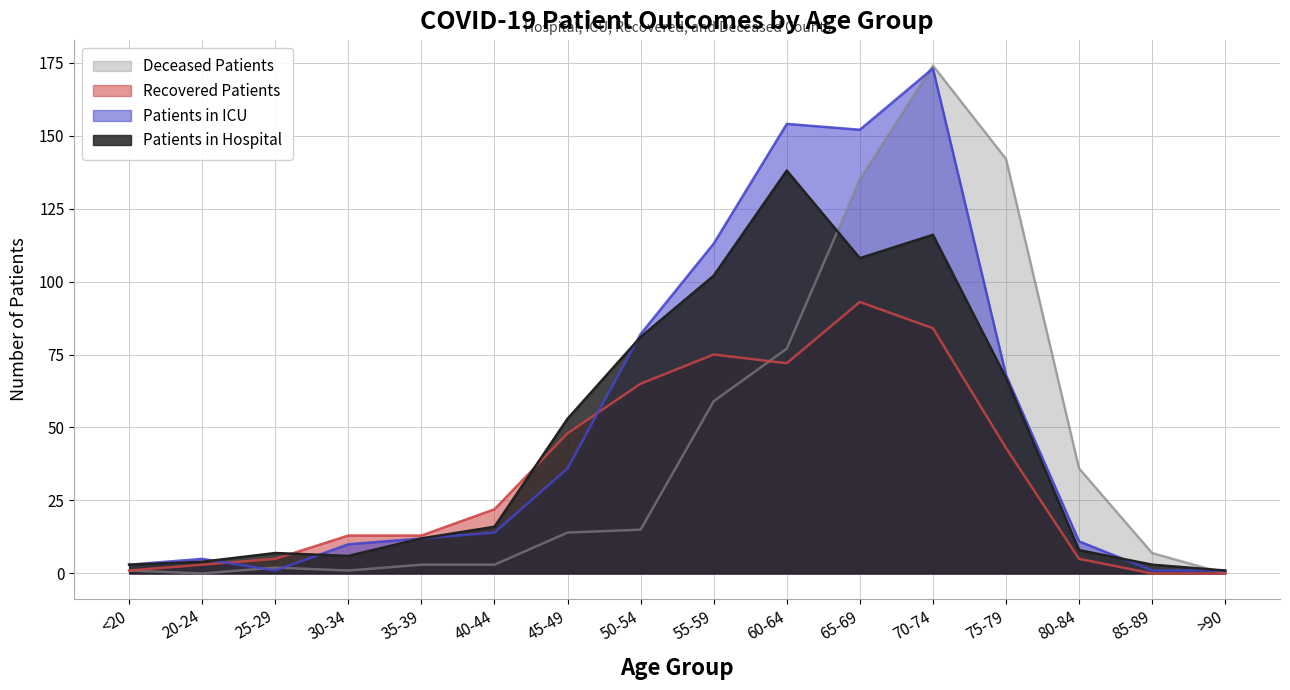

What is the label of the 12th point from the right?

35-39